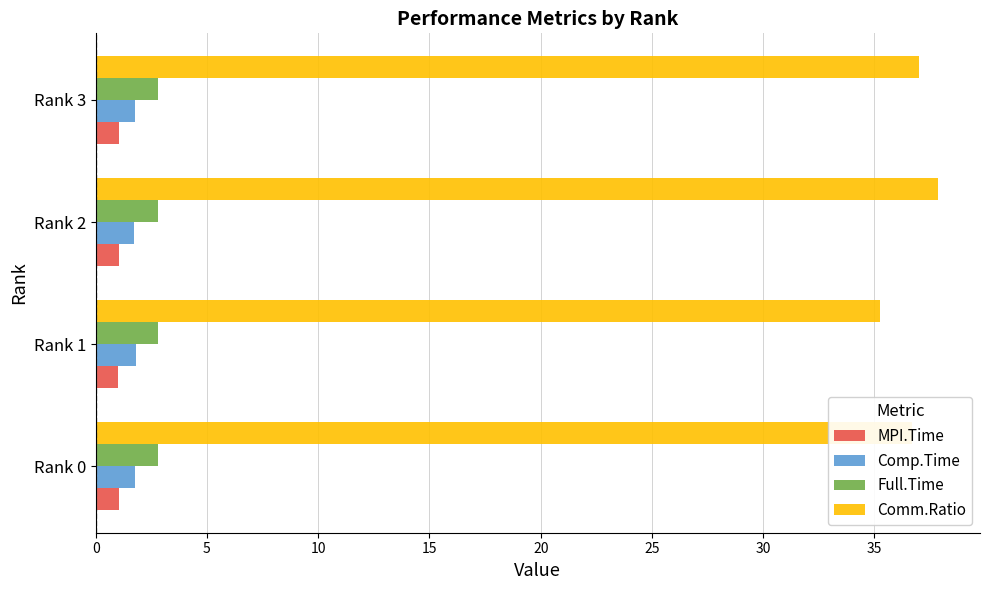

Which series has the largest total across all categories?

Comm.Ratio